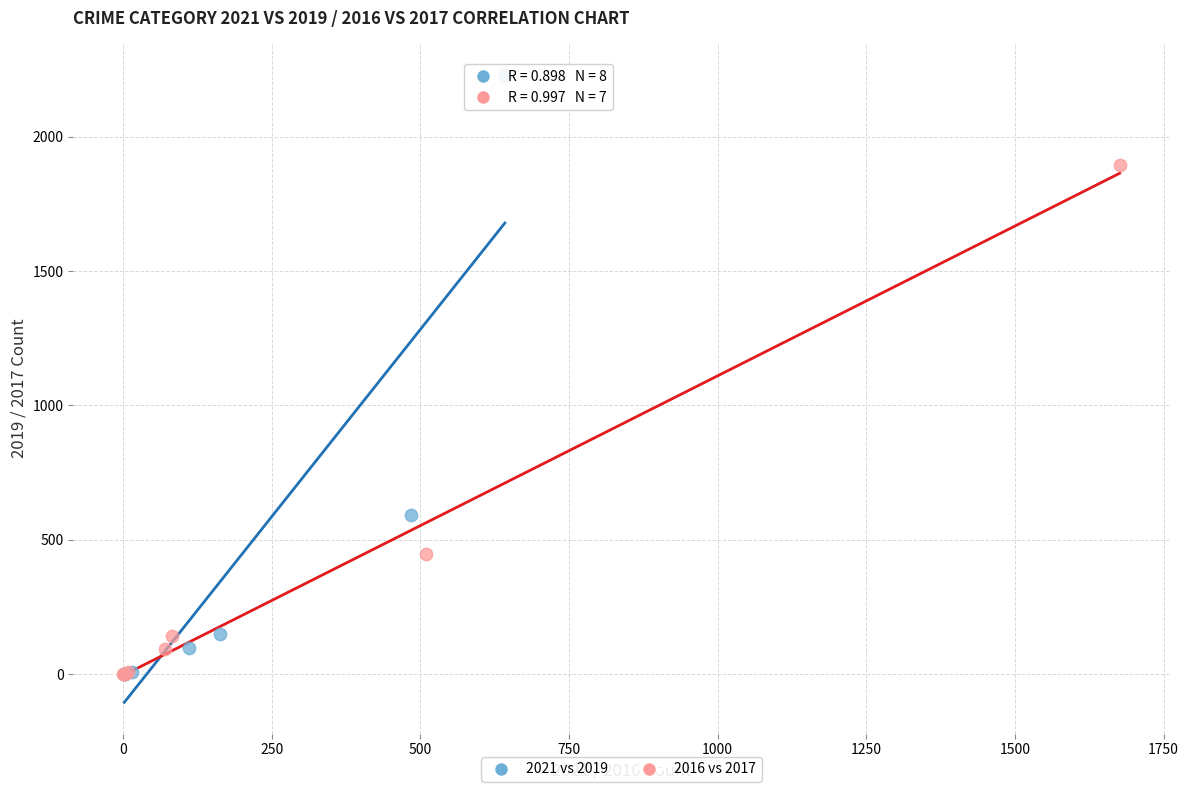

What are all the series names shown in the legend?

2021 vs 2019, 2016 vs 2017